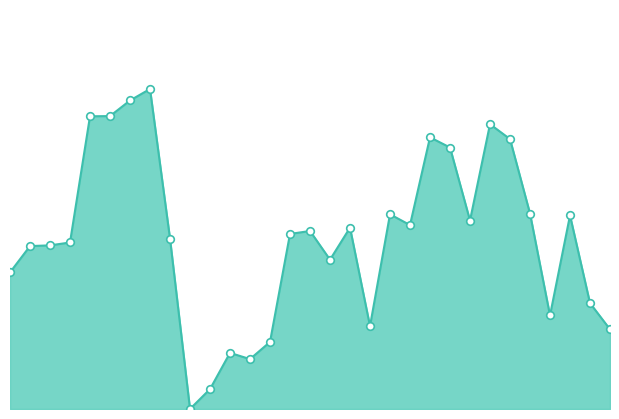

Approximately how many times larger is the value at 17 compared to 27?

1.9